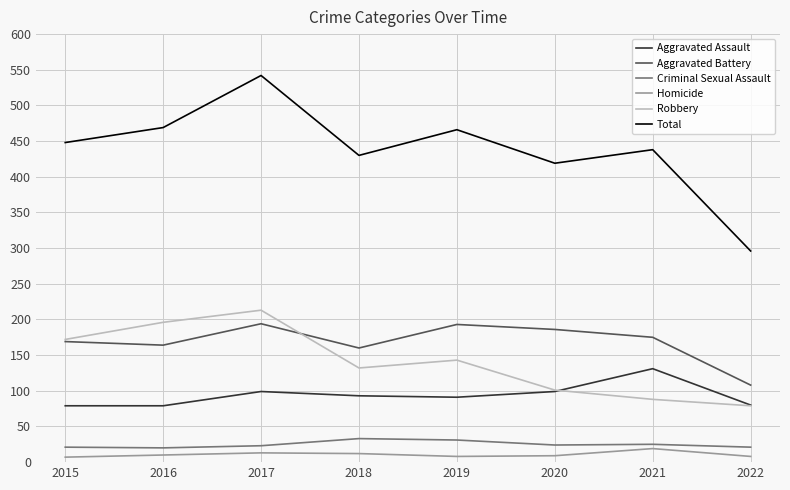

True or false: Robbery and Criminal Sexual Assault cross at least once.

False